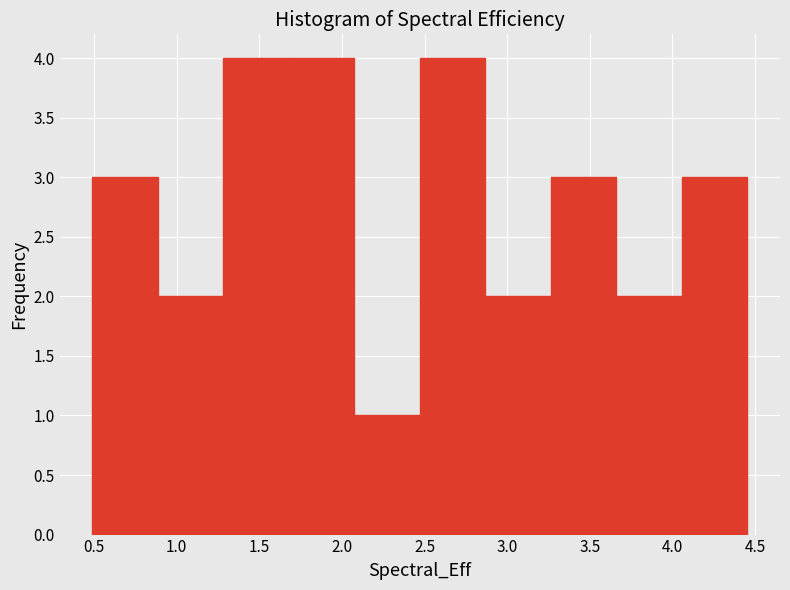

Reading left to right, list every bar in this chart as the range it spans on the x-axis followed by its height. Neither the bar edges nor the heights are printed on the chart, so give them approximately, as read against the axes.

0.50 to 0.90: 3
0.90 to 1.30: 2
1.30 to 1.70: 4
1.70 to 2.10: 4
2.10 to 2.45: 1
2.45 to 2.85: 4
2.85 to 3.25: 2
3.25 to 3.65: 3
3.65 to 4.05: 2
4.05 to 4.45: 3